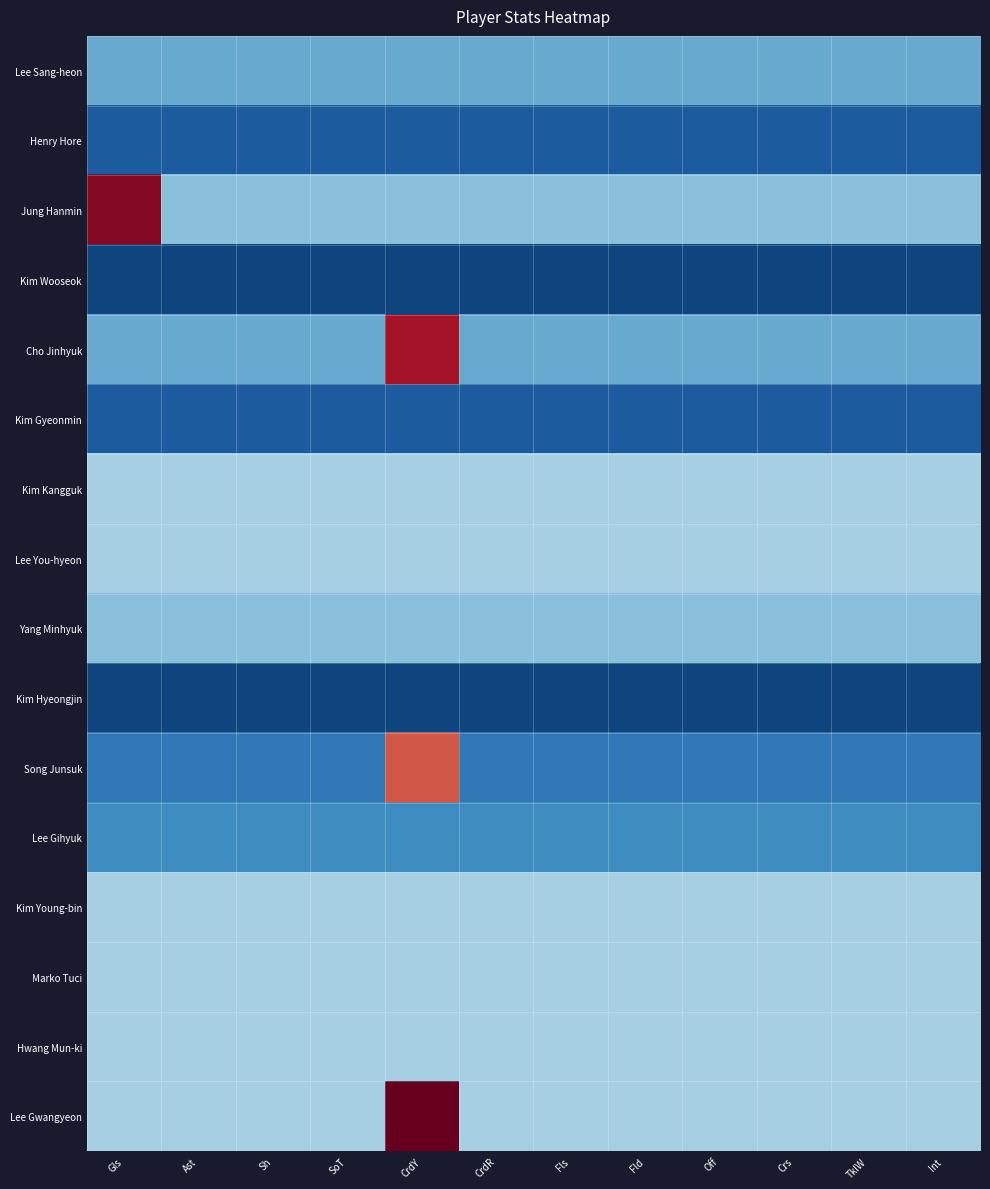

What is the difference between the highest and lowest values at CrdY?

1.4